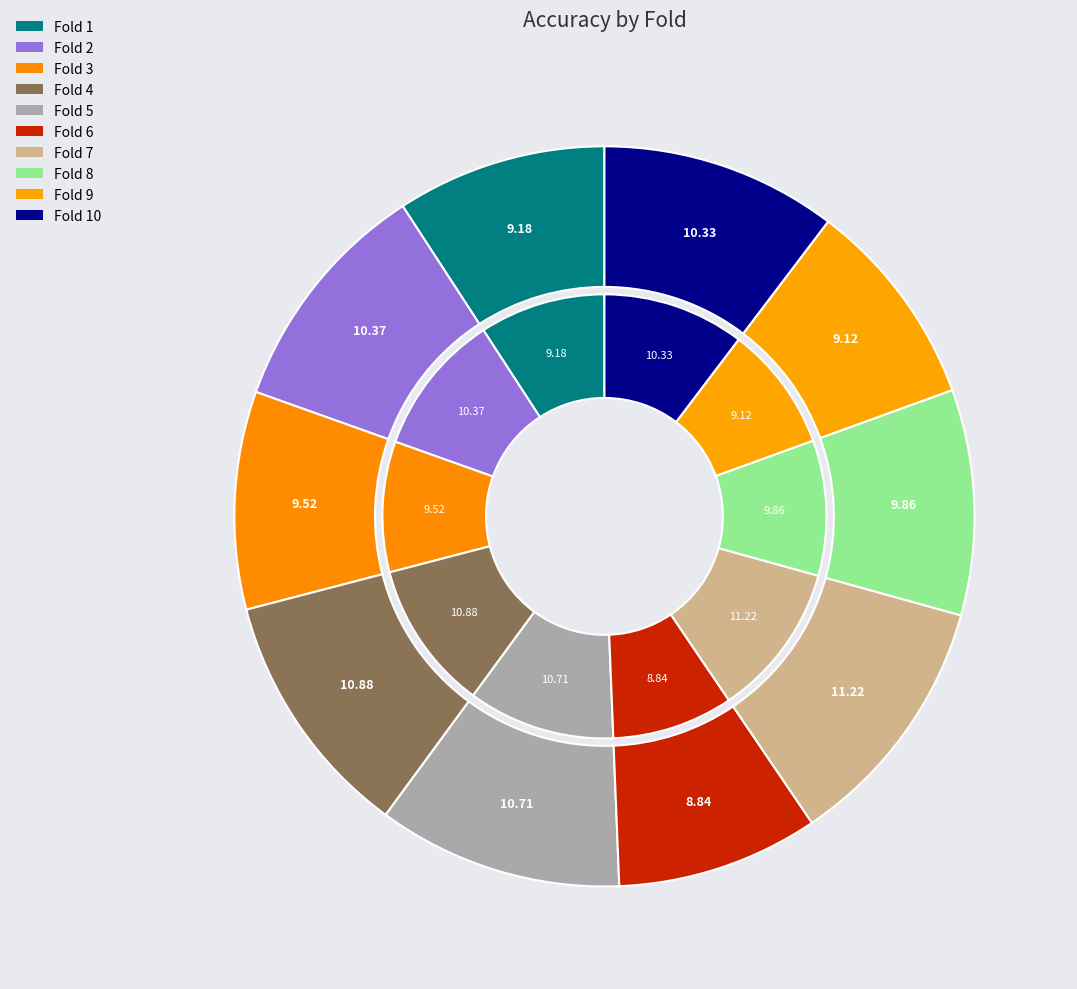

To the nearest percent, what is the difference between the largest and smallest slice percentages?

2%